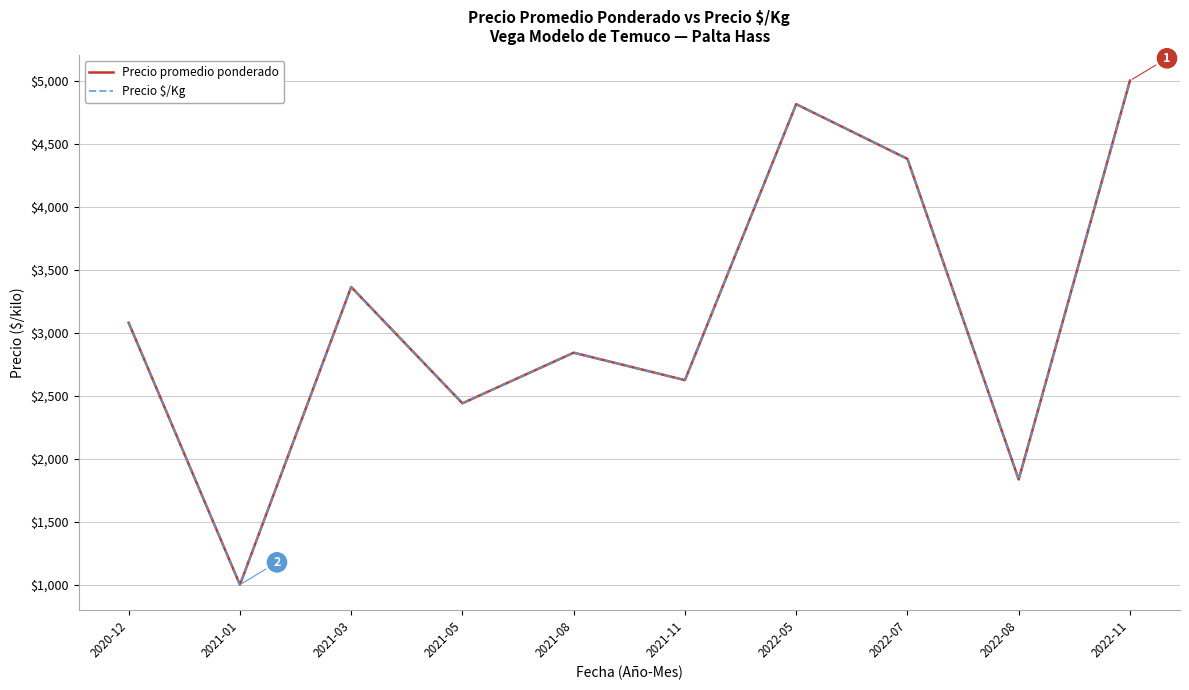

What is the difference between the second highest and minimum values in the Precio $/Kg series?

3816.7